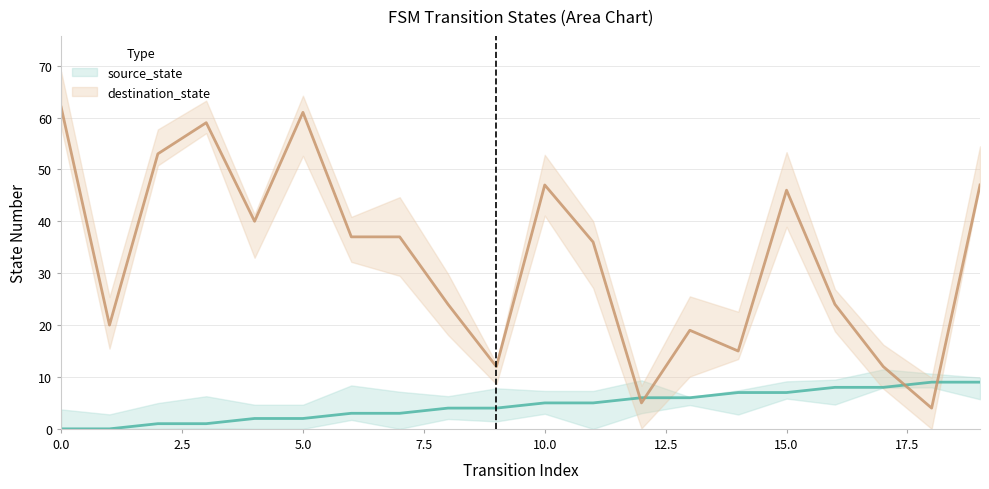

Which series has the widest spread of values?

destination_state